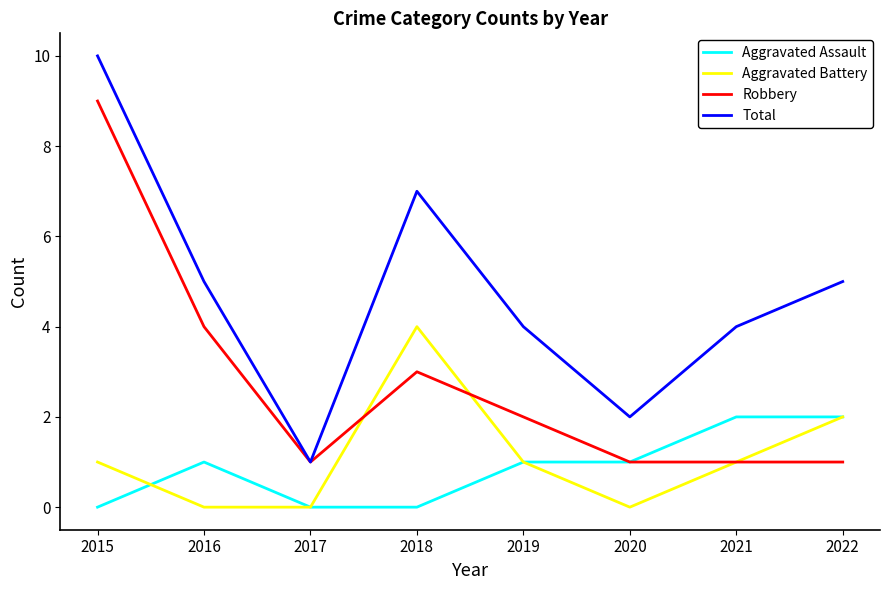

What is the total value across all series at 2020?

4